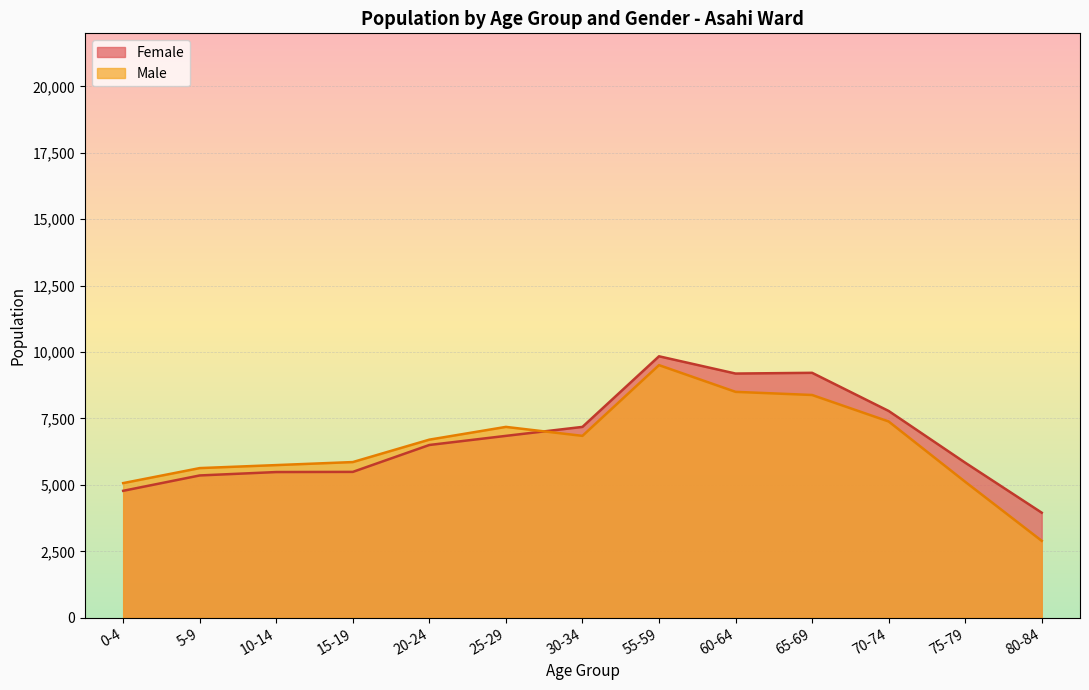

At which category does Female reach its first local peak?

55-59